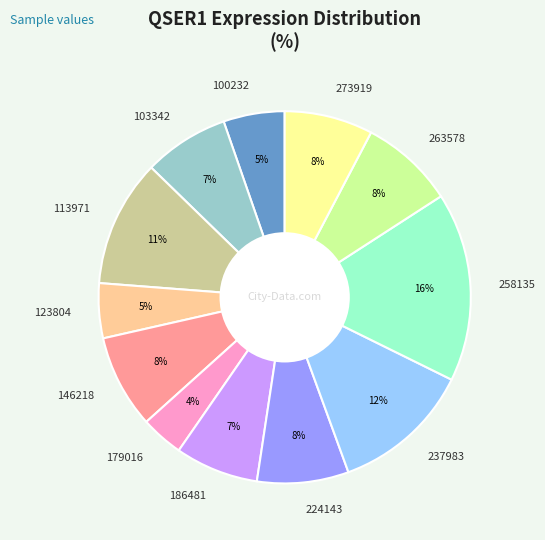

Does 100232 represent more than half of the total?

No